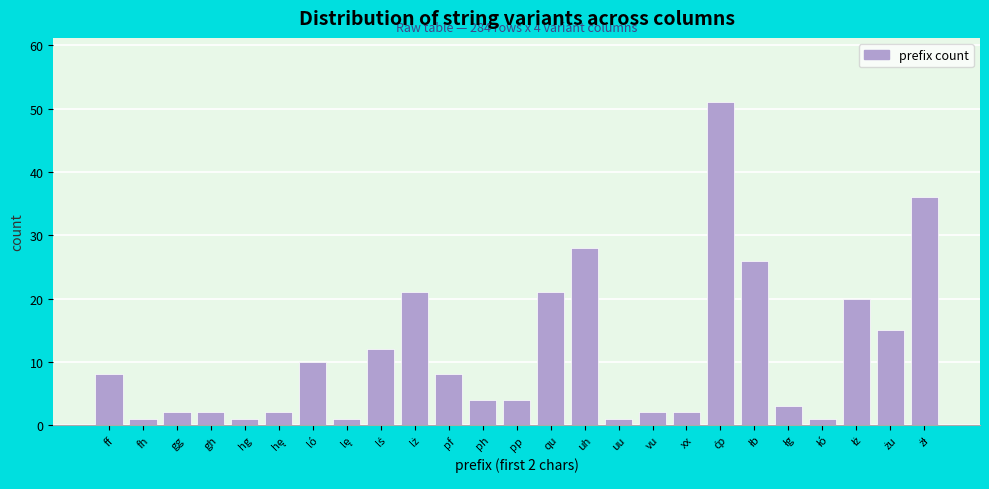

Reading right to left, transcribe all the data shown in this chart.

36	15	20	1	3	26	51	2	2	1	28	21	4	4	8	21	12	1	10	2	1	2	2	1	8